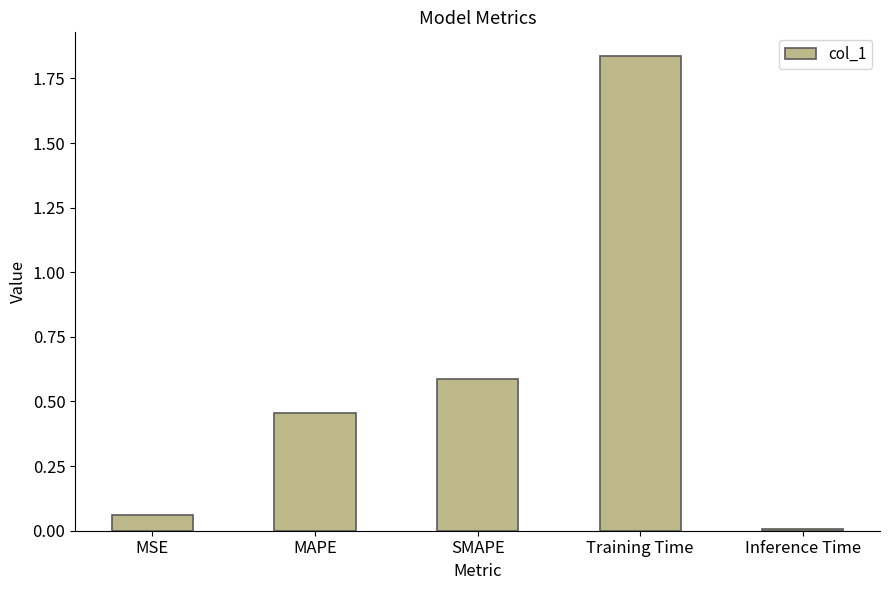

List the labels in order of value, smallest first.

Inference Time, MSE, MAPE, SMAPE, Training Time